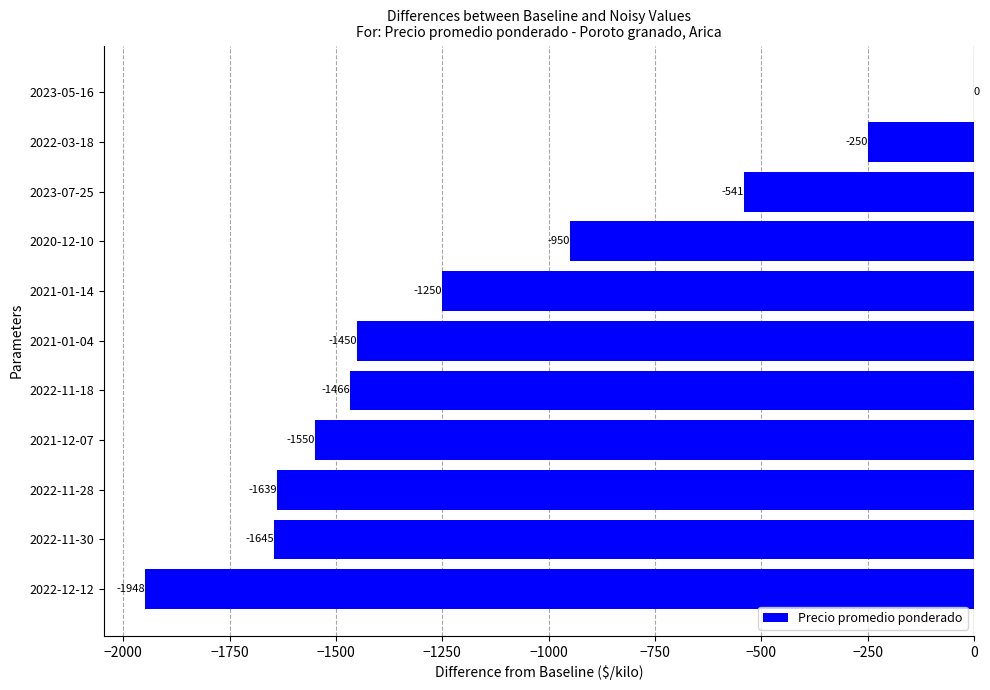

What is the change in value from 2022-11-18 to 2022-03-18?

+1216